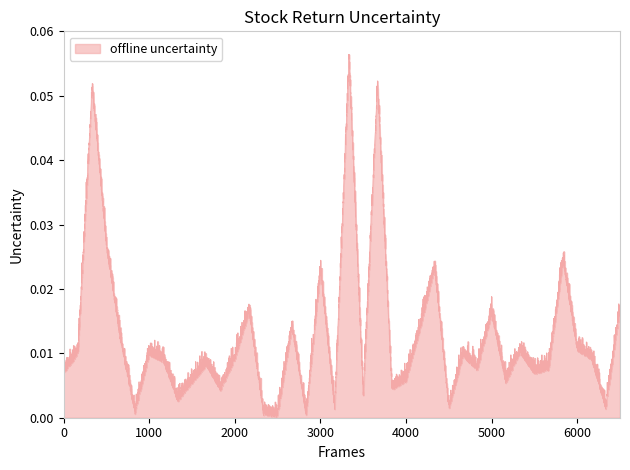

How many lines are shown in the chart?

1